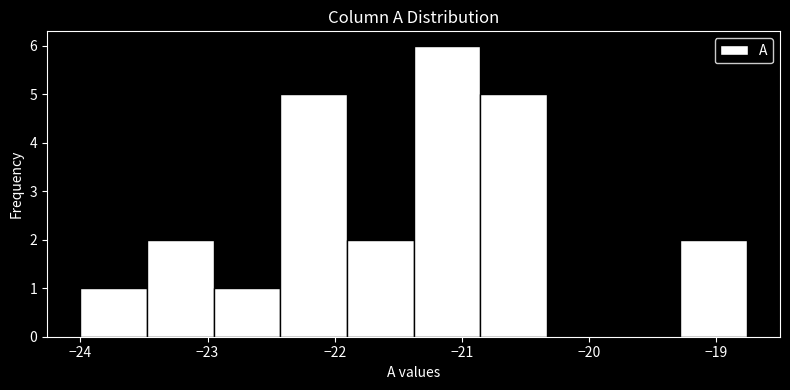

What is the height of the bar covering -23.5 to -23.0 on the x-axis? Neither the bar edges nor the heights are printed on the chart, so give them approximately, as read against the axes.

2